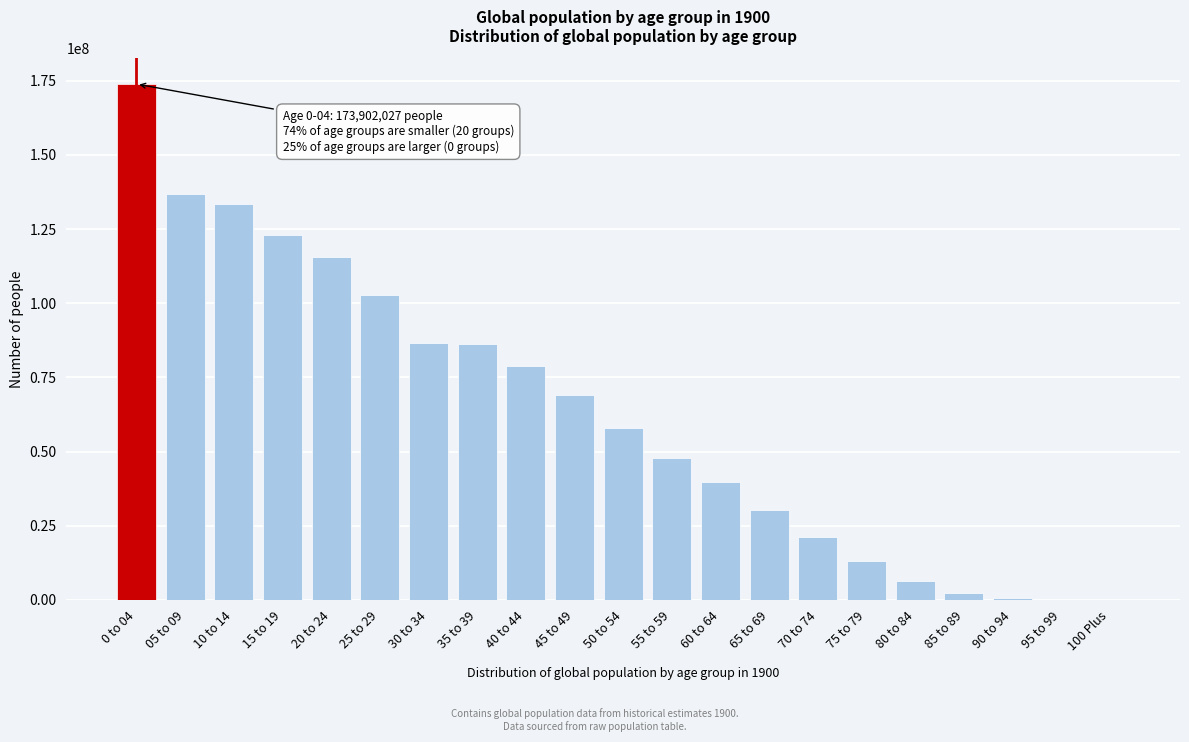

At which category does the chart reach its peak across all series?

0 to 04